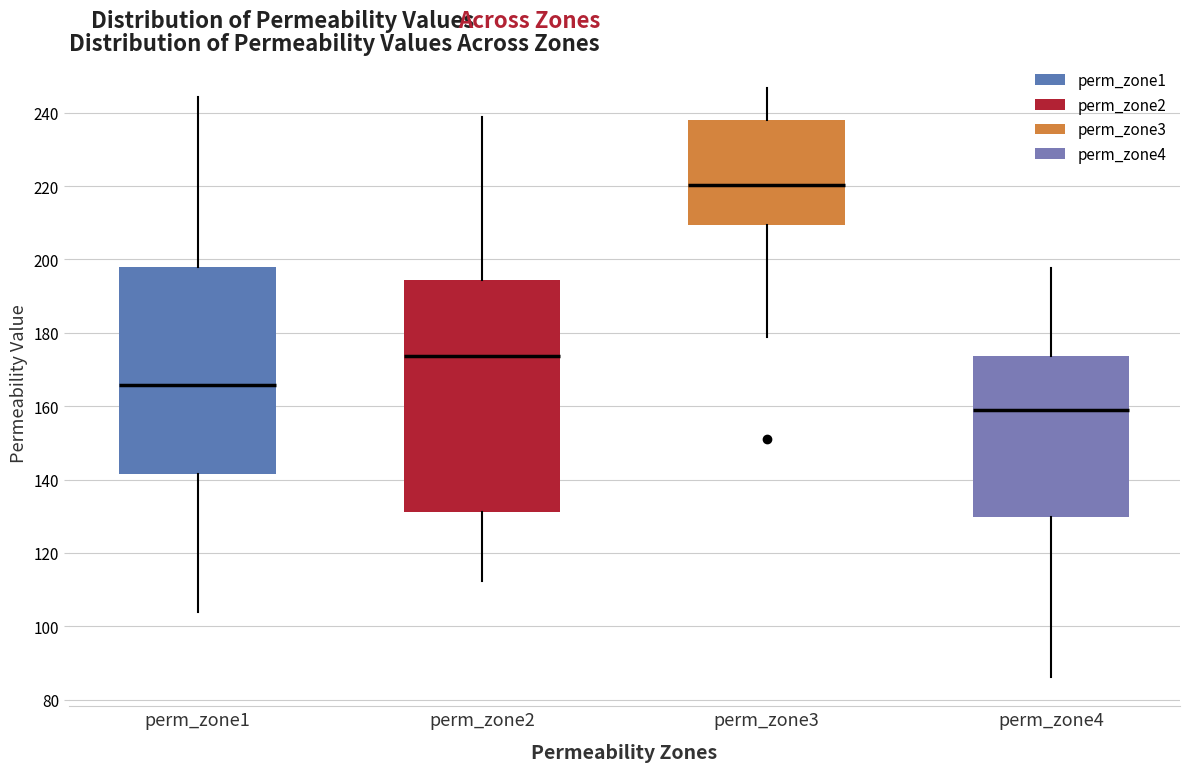

Where does the upper whisker of the box for perm_zone3 end on the y-axis? The values are not printed on the chart, so give them approximately, as read against the axis.

246